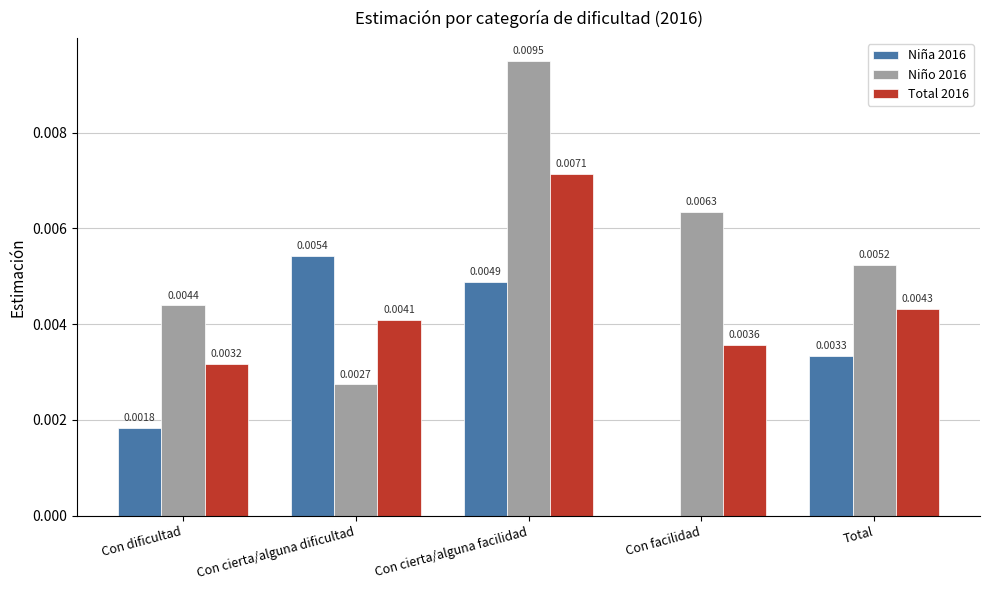

At which label does Total 2016 reach its peak?

Con cierta/alguna facilidad